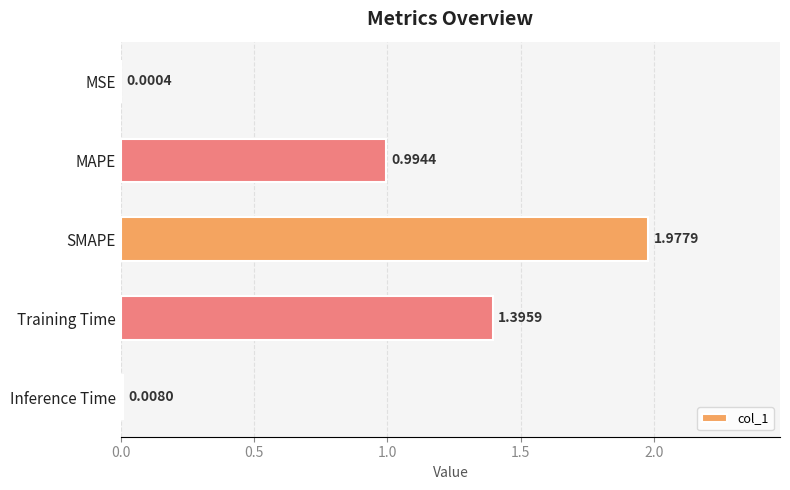

Which label corresponds to the largest value in the chart?

SMAPE